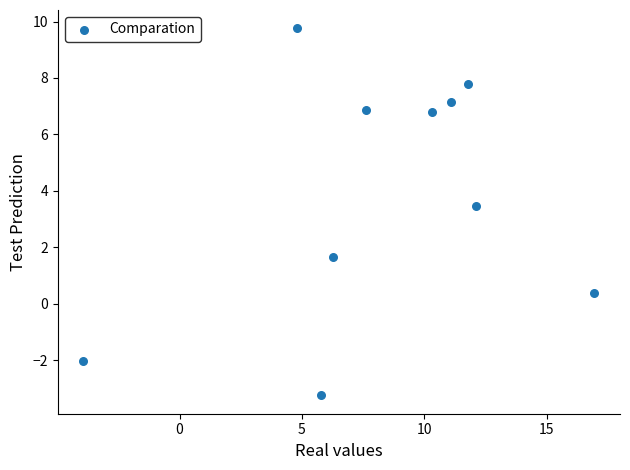

What Y value in the scatter plot is closest to 3?

3.5